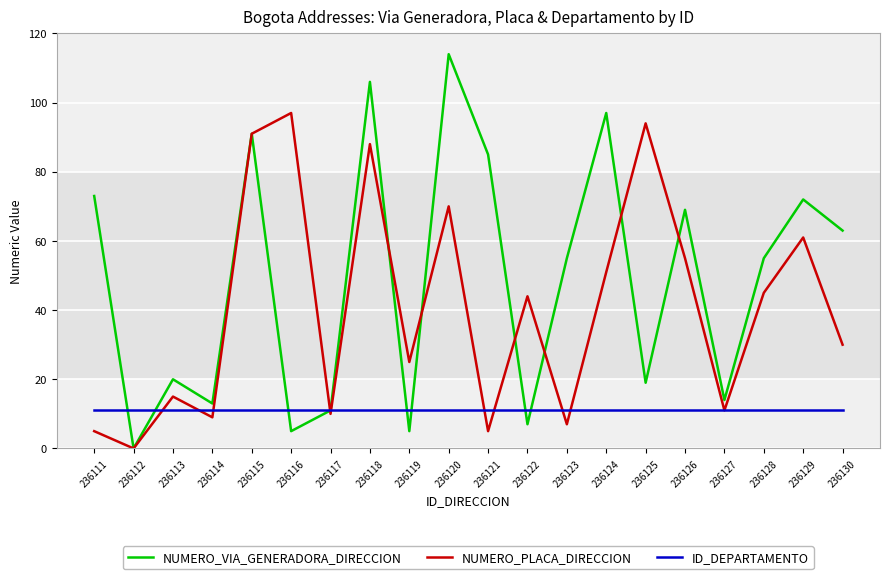

What is the difference between the second highest and minimum values in the NUMERO_VIA_GENERADORA_DIRECCION series?

106